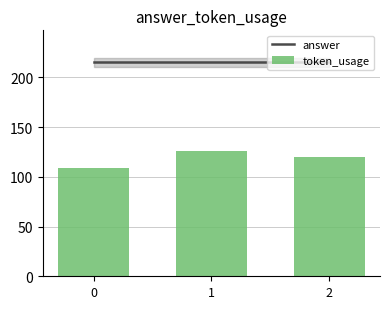

Does the chart contain any negative values?

No